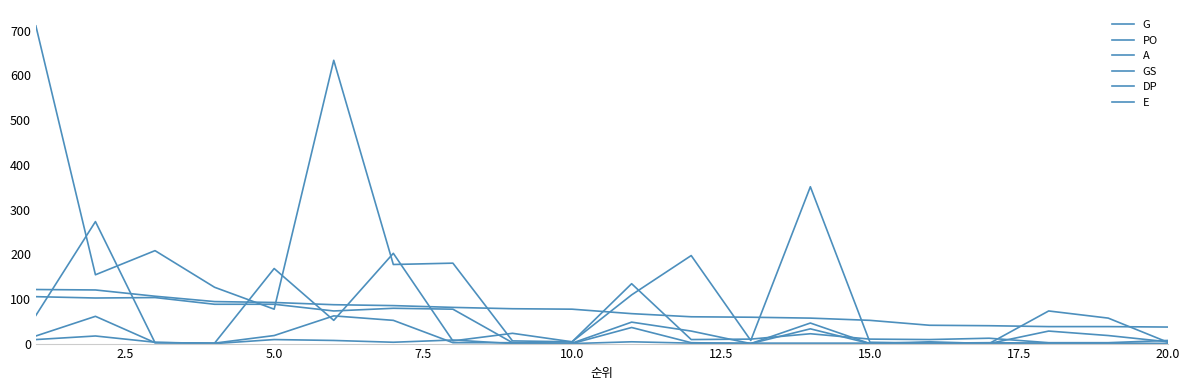

At which category does PO reach its first local peak?

5.0